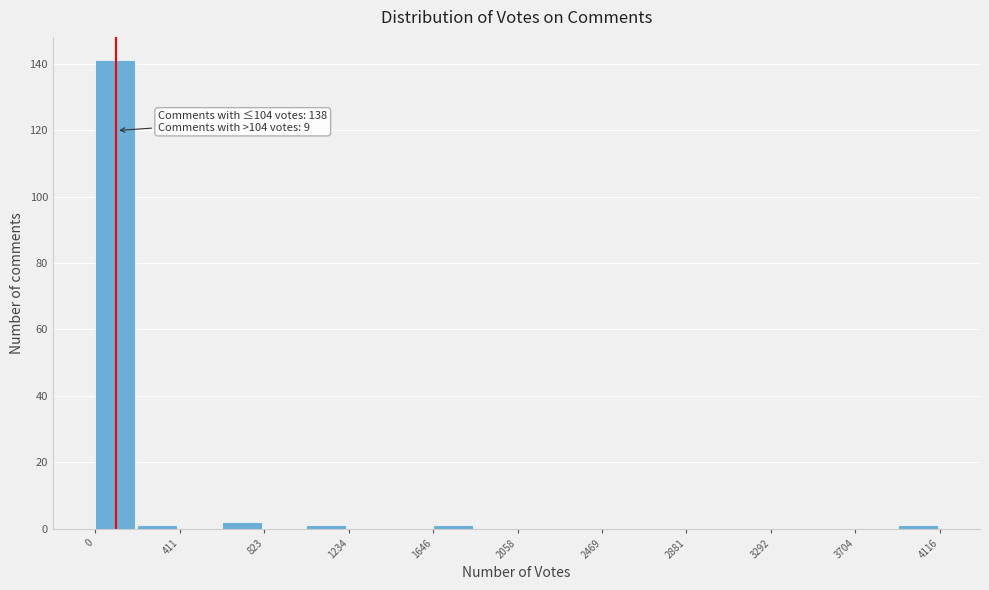

Which range on the x-axis has the tallest bar?

0 to 200